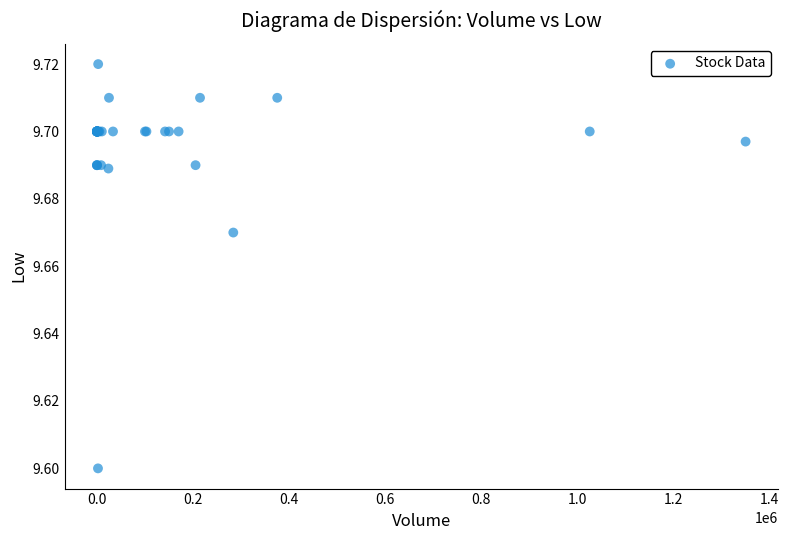

What Y value in the scatter plot is closest to 9?

9.6